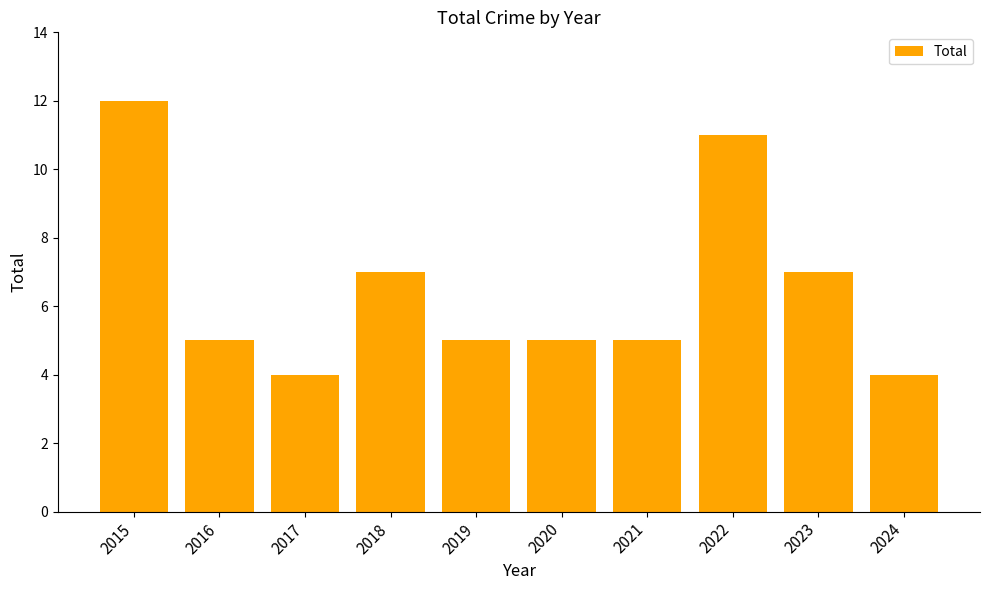

Which has a higher value, 2018 or 2017?

2018